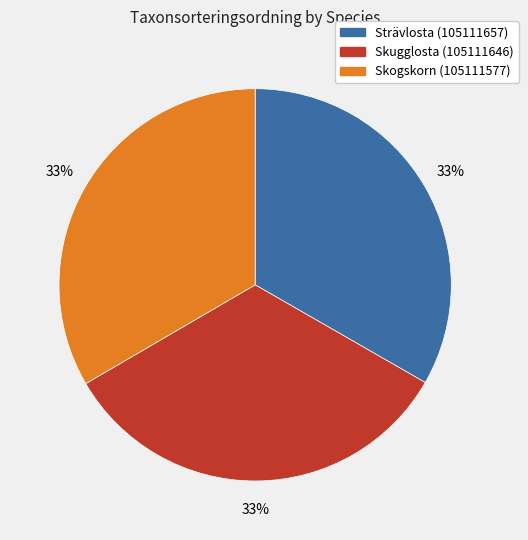

Is there any slice that represents more than half of the pie?

No